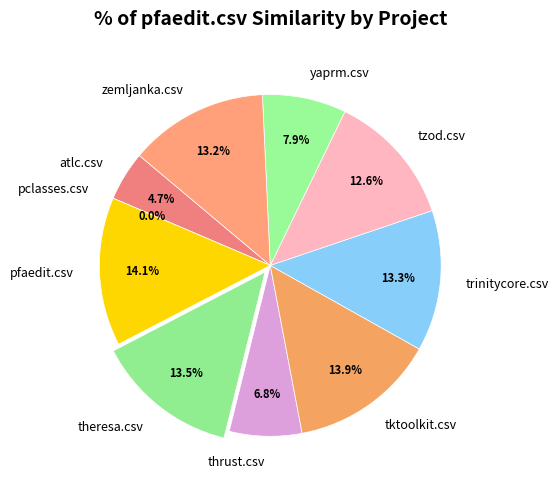

How many segments does this pie chart have?

10